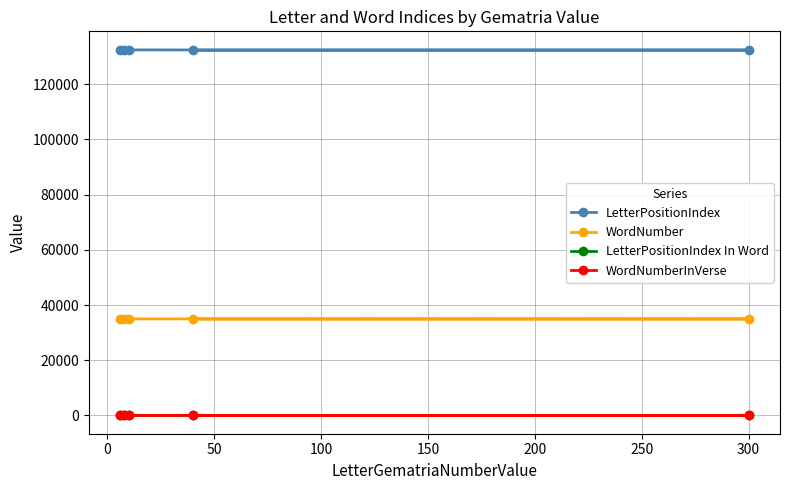

What is the maximum value shown in the chart?

132506